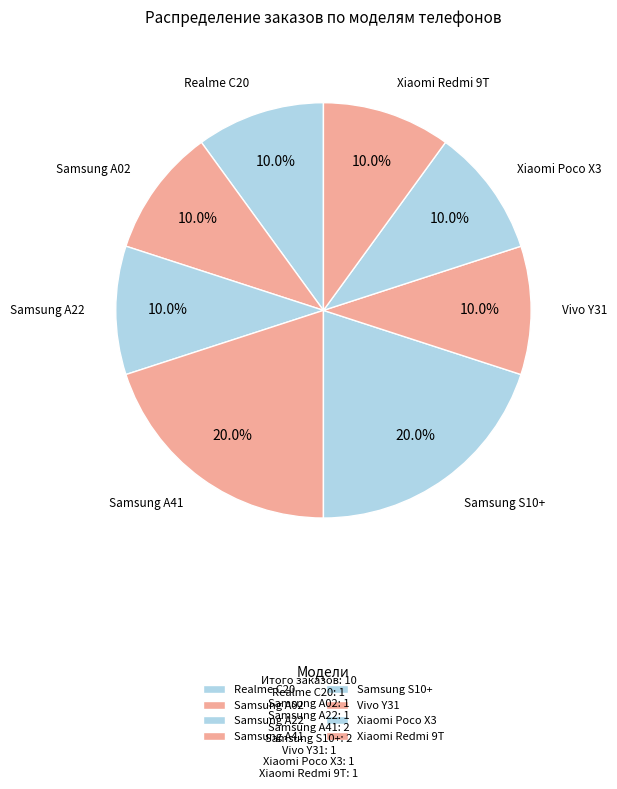

Count the number of slices in the pie.

8